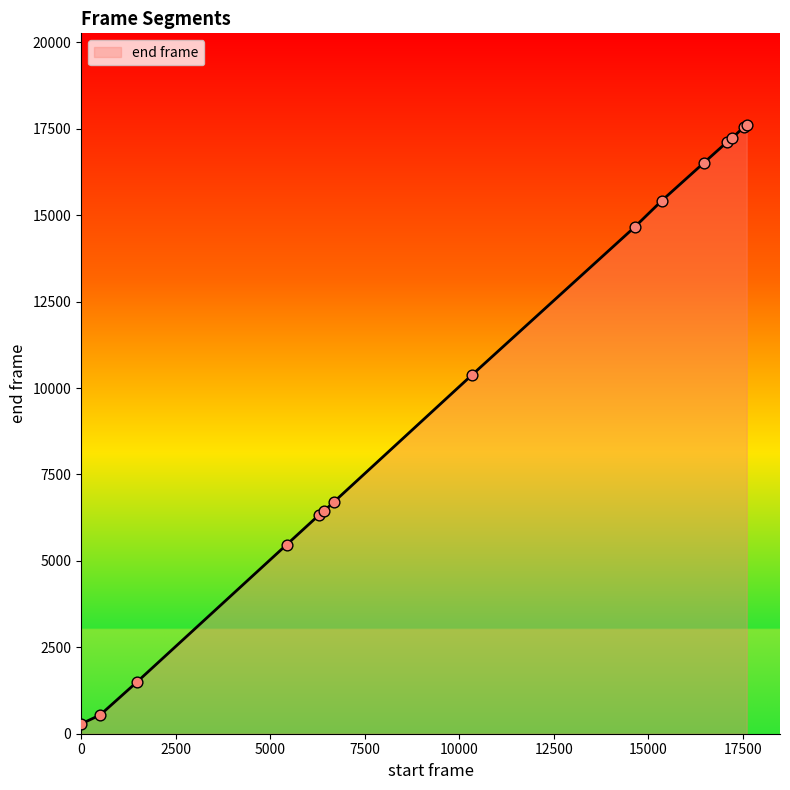

What is the greatest value displayed?

17618